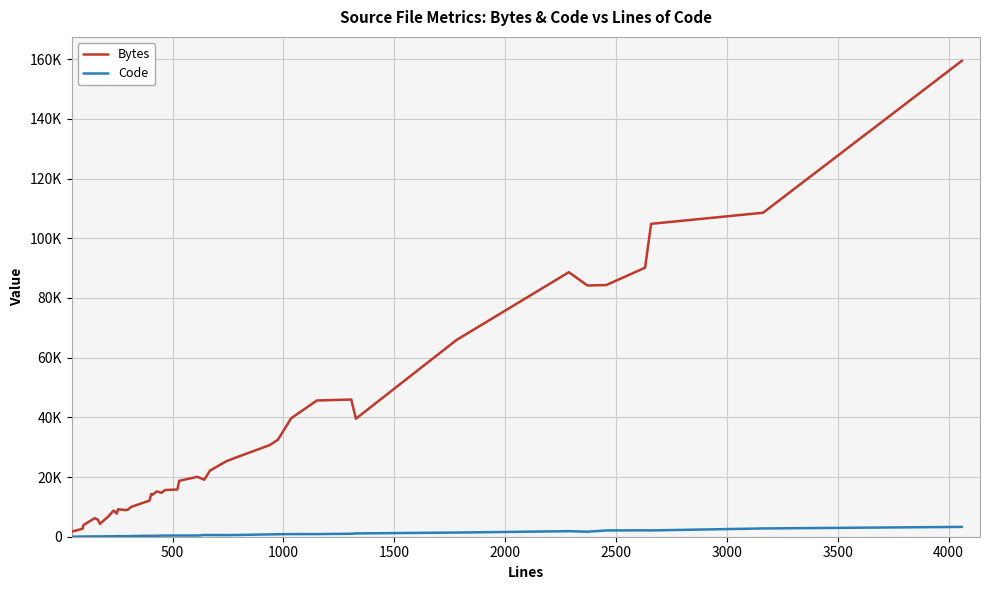

True or false: Bytes and Code intersect in this chart.

False